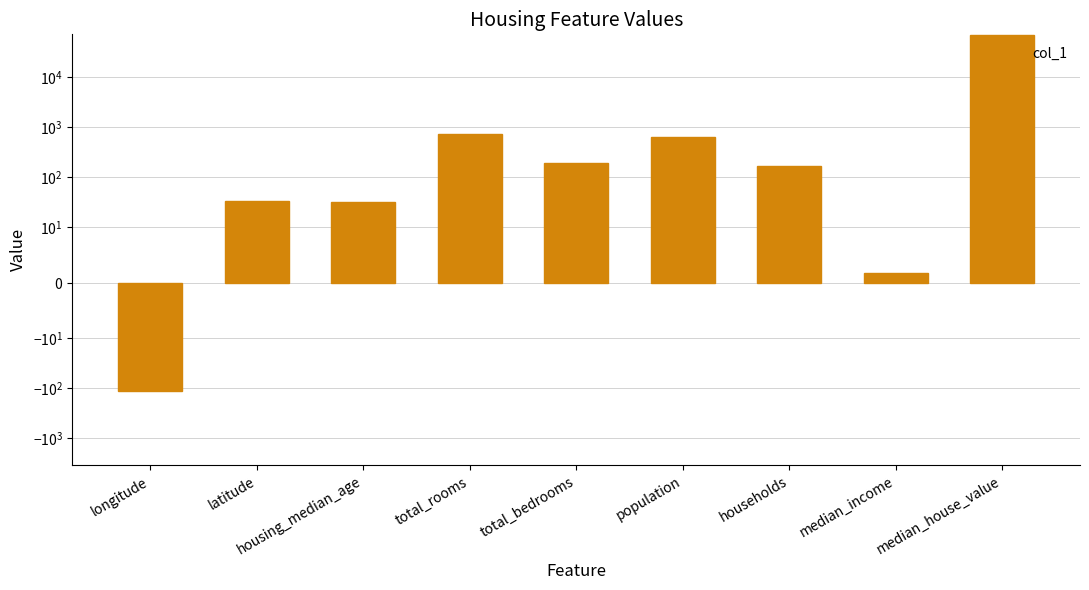

What is the label of the 4th bar from the left?

total_rooms